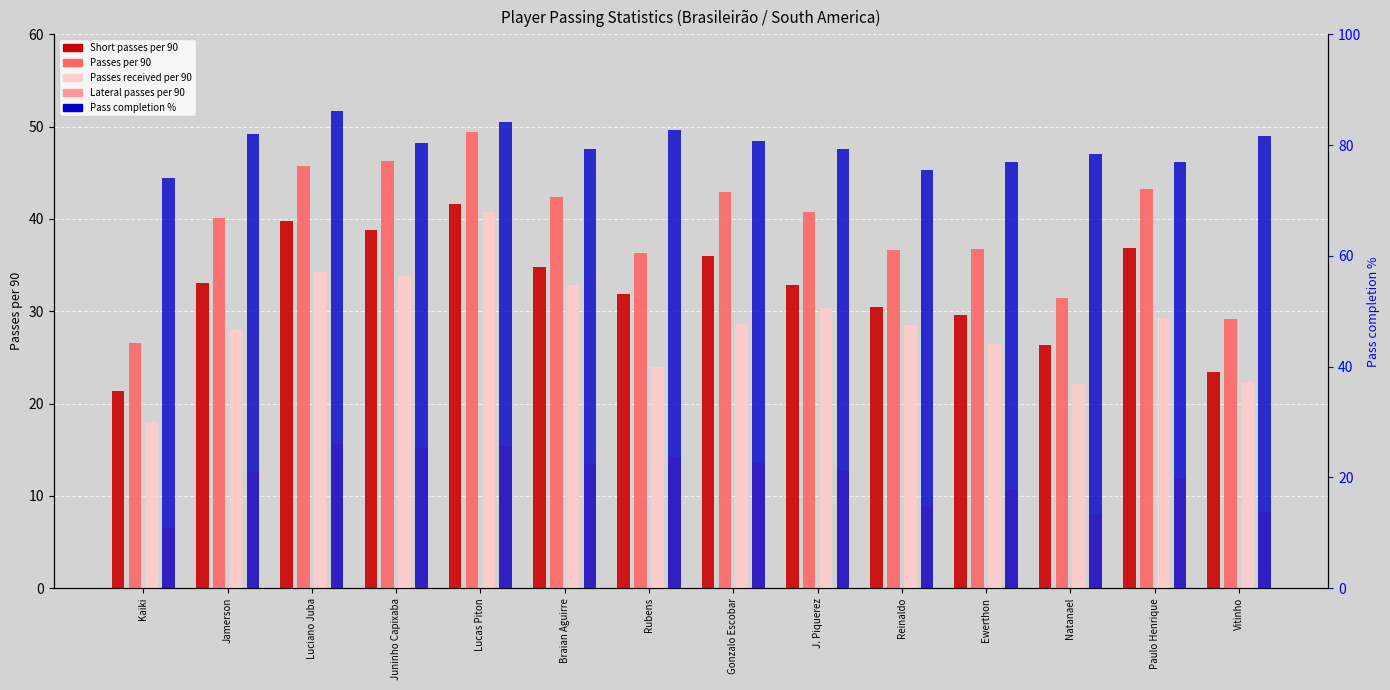

What is the total value across all series at Vitinho?

164.8